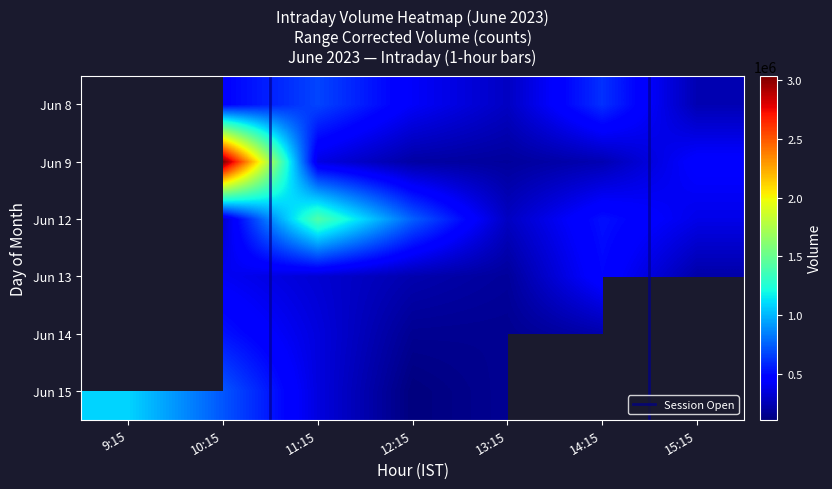

At which label is 14 closest to 264498?

14:15